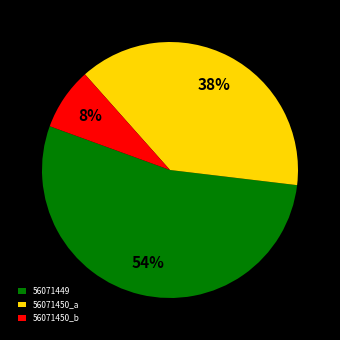

Is the sum of 56071449 and 56071450_a greater than half?

Yes